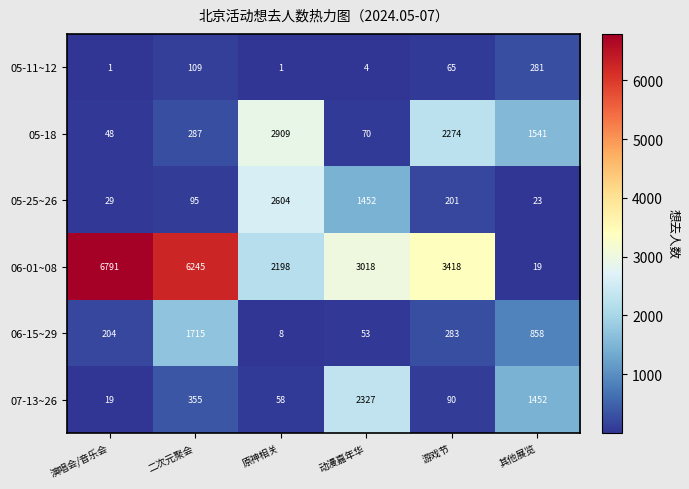

What value does the 06-15~29 series have at 其他展览, to the nearest 100?

900